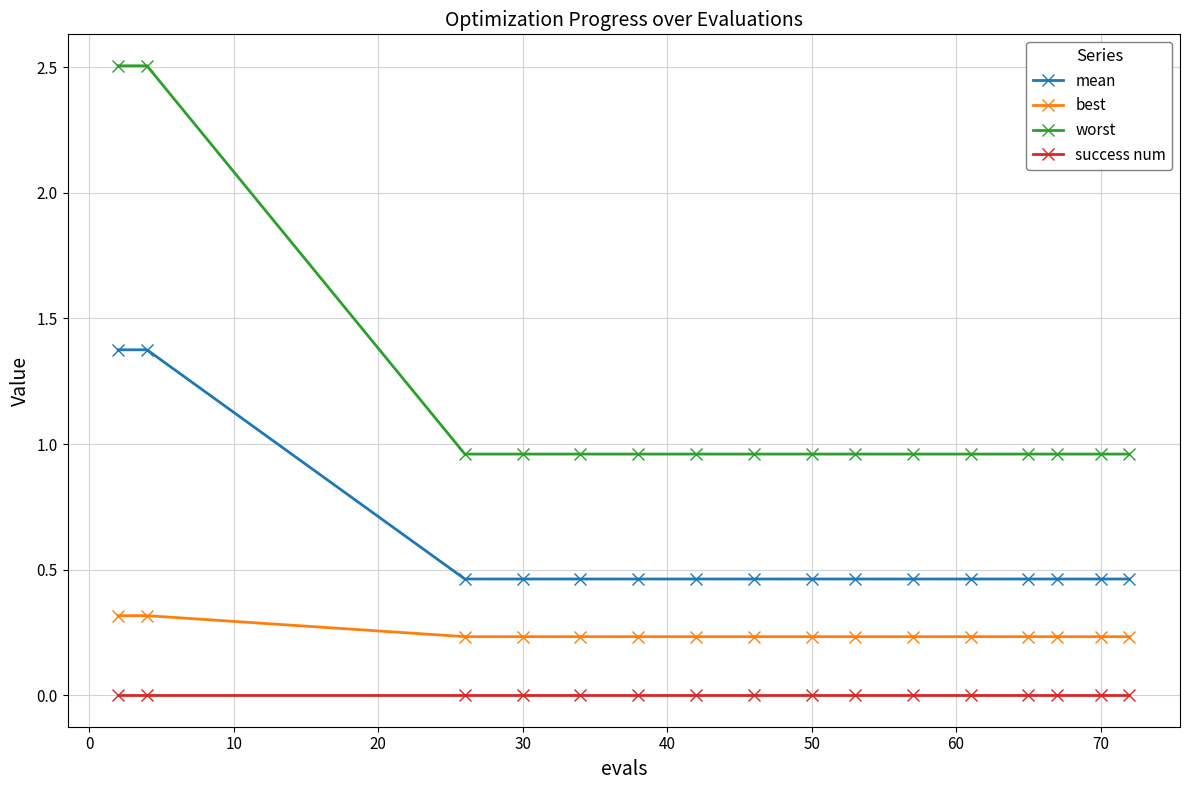

True or false: mean and best cross at least once.

False